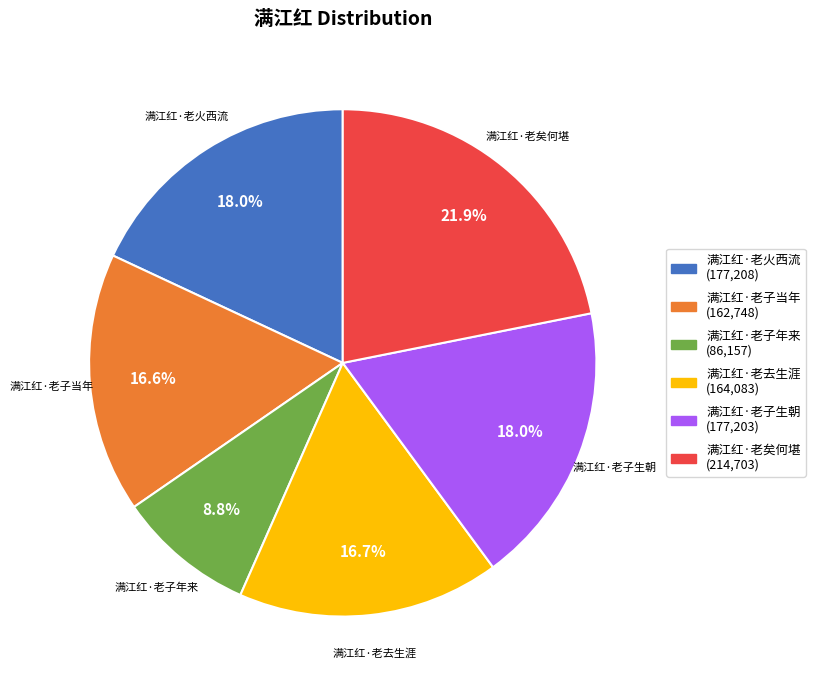

What percentage is the 满江红·老火西流 slice, to the nearest percent?

18%